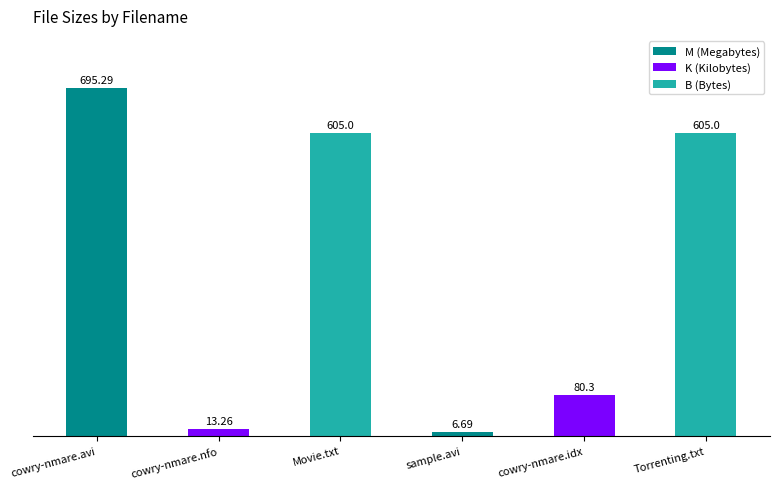

What is the label of the 3rd bar from the right?

sample.avi